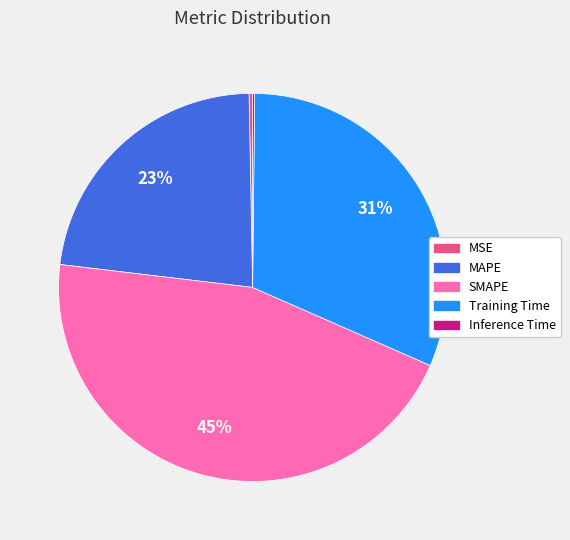

Does MAPE account for over 50% of the chart?

No